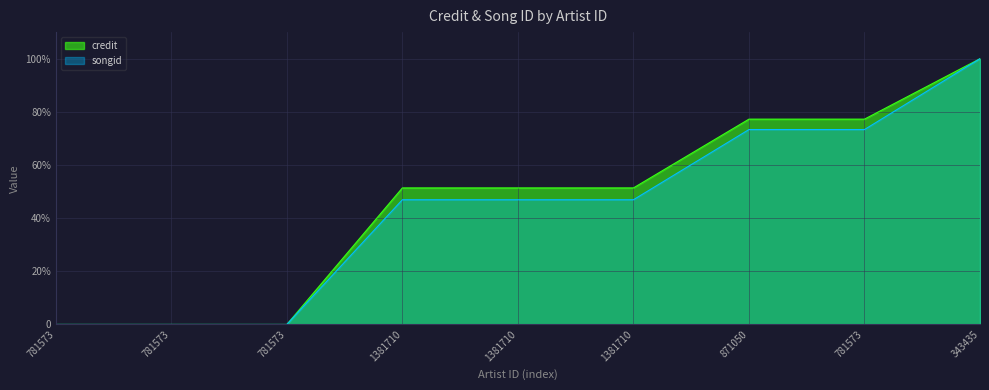

Which has a higher value, 871050 or 781573?

871050